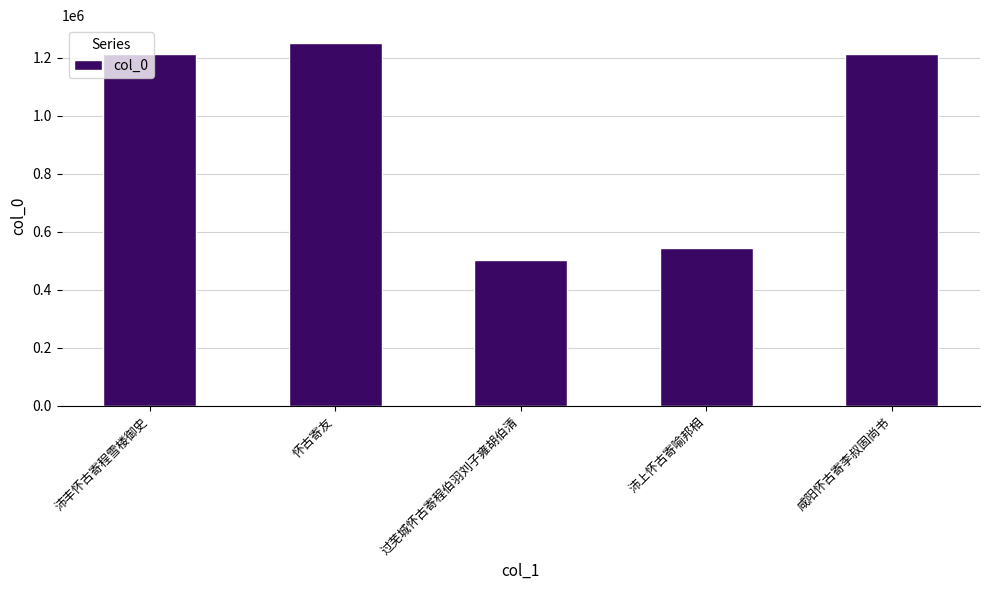

At which label is the value closest to 876445?

沛上怀古寄喻邦相